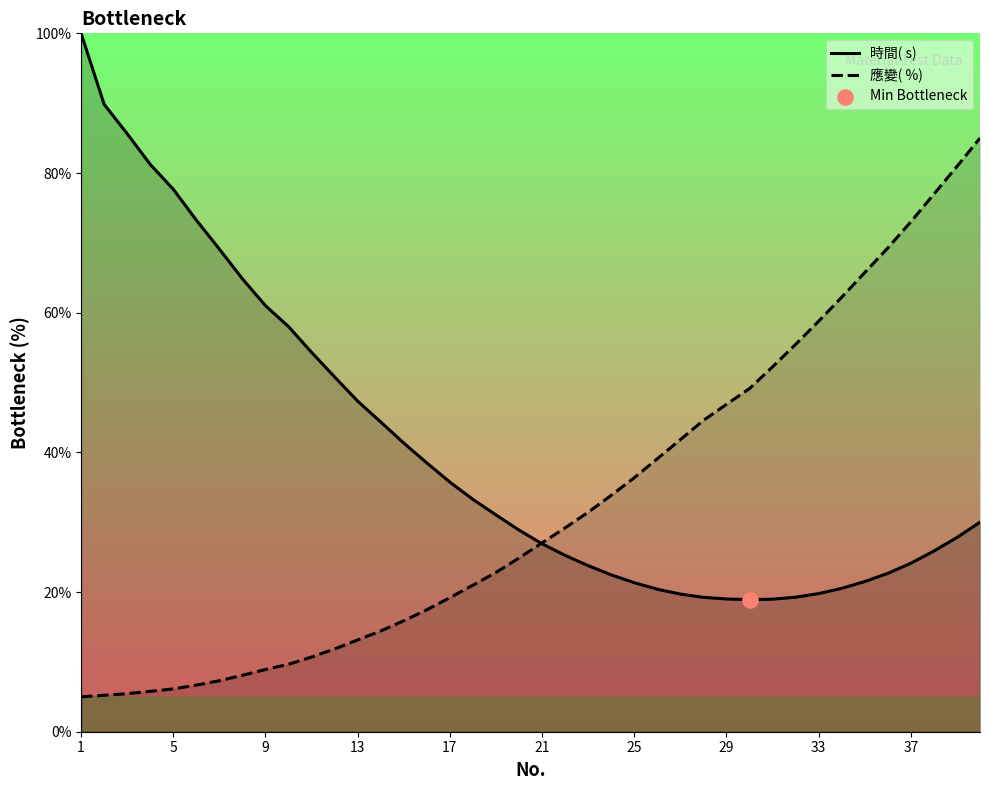

Which series has the widest spread of Y values?

時間( s) 